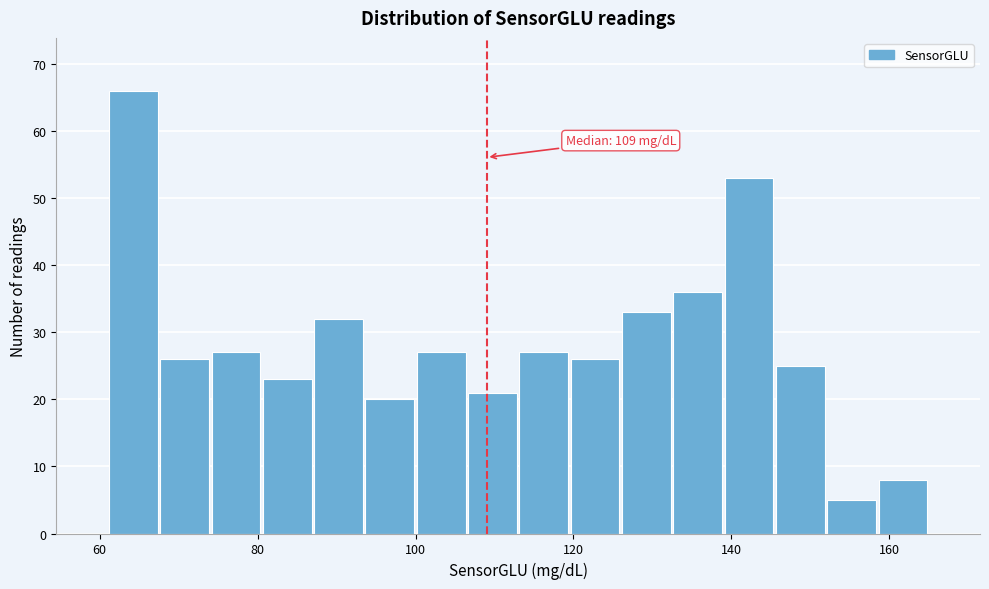

Read against the x-axis, roughly where is the centre of the tallest bar?

64